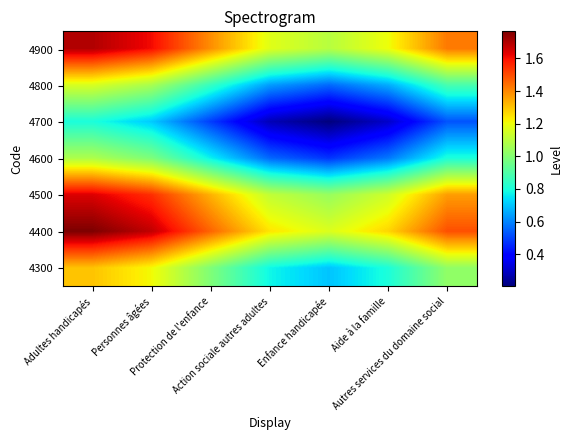

Rank the series by their maximum value, from lowest to highest.

4700, 4600, 4800, 4300, 4500, 4900, 4400